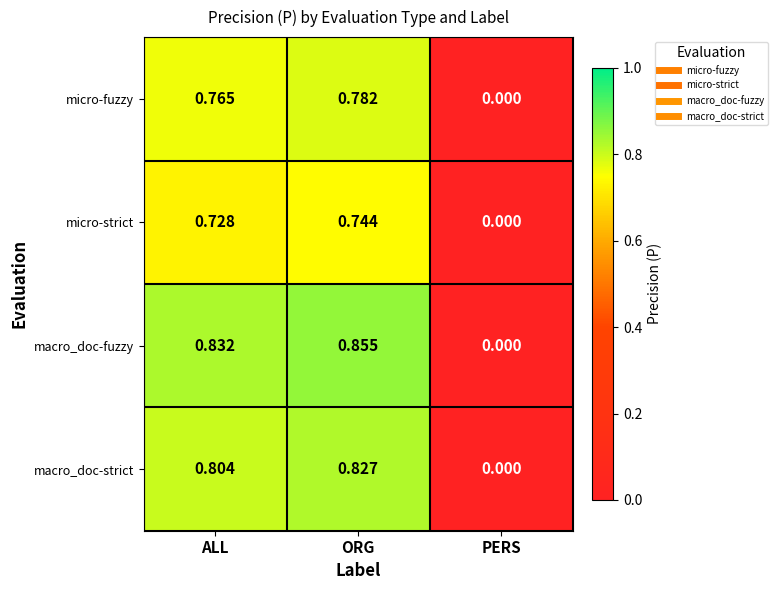

Which series has the largest total across all categories?

macro_doc-fuzzy